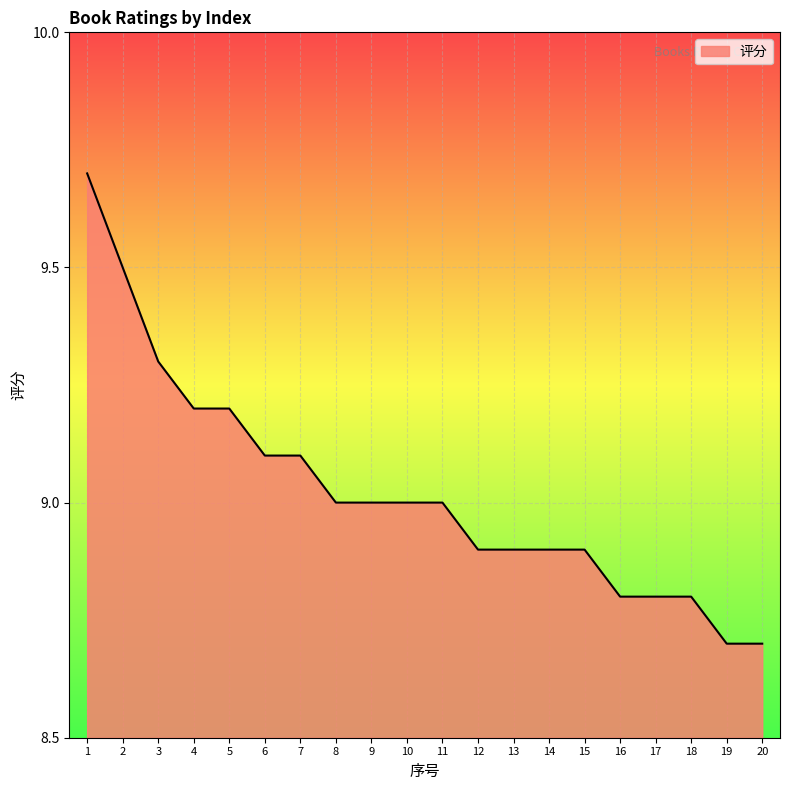

What is the average value?

9.0